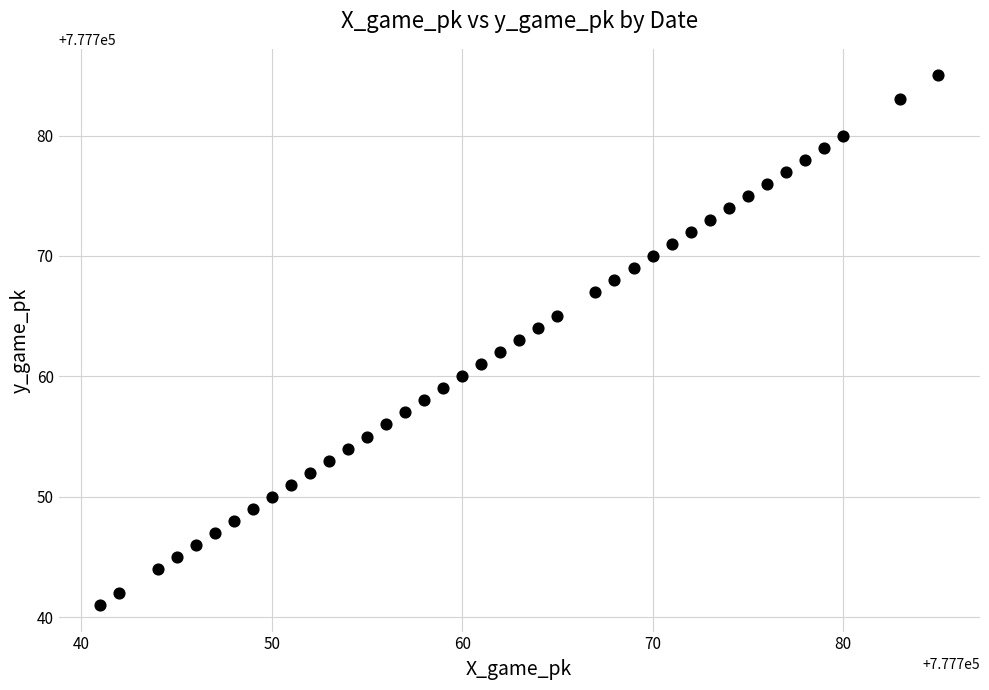

What is the range of Y values (max minus min)?

44